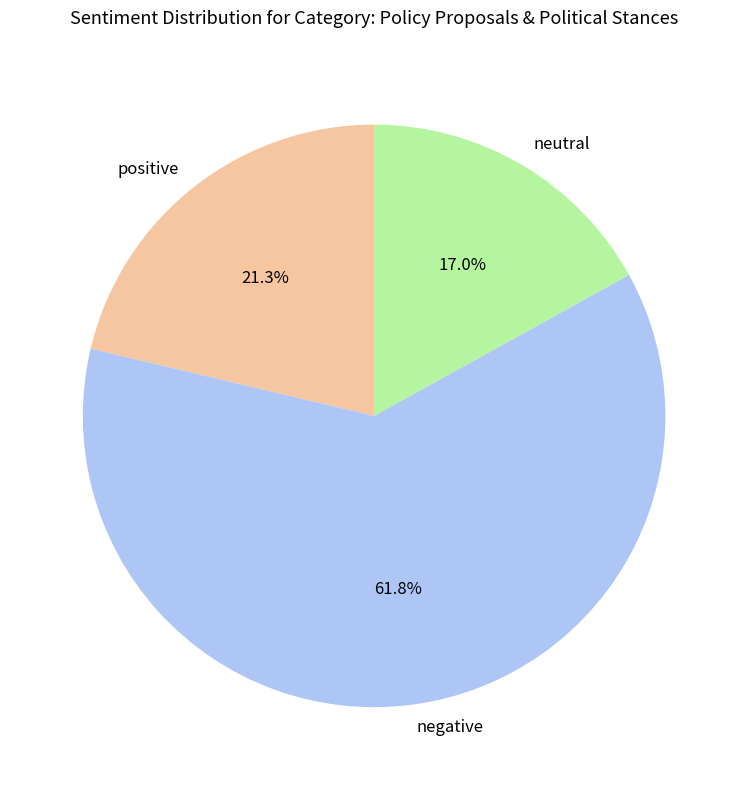

How many segments does this pie chart have?

3